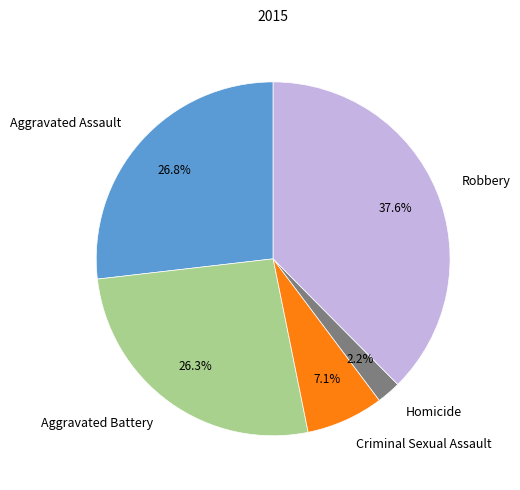

Does Homicide represent more than half of the total?

No